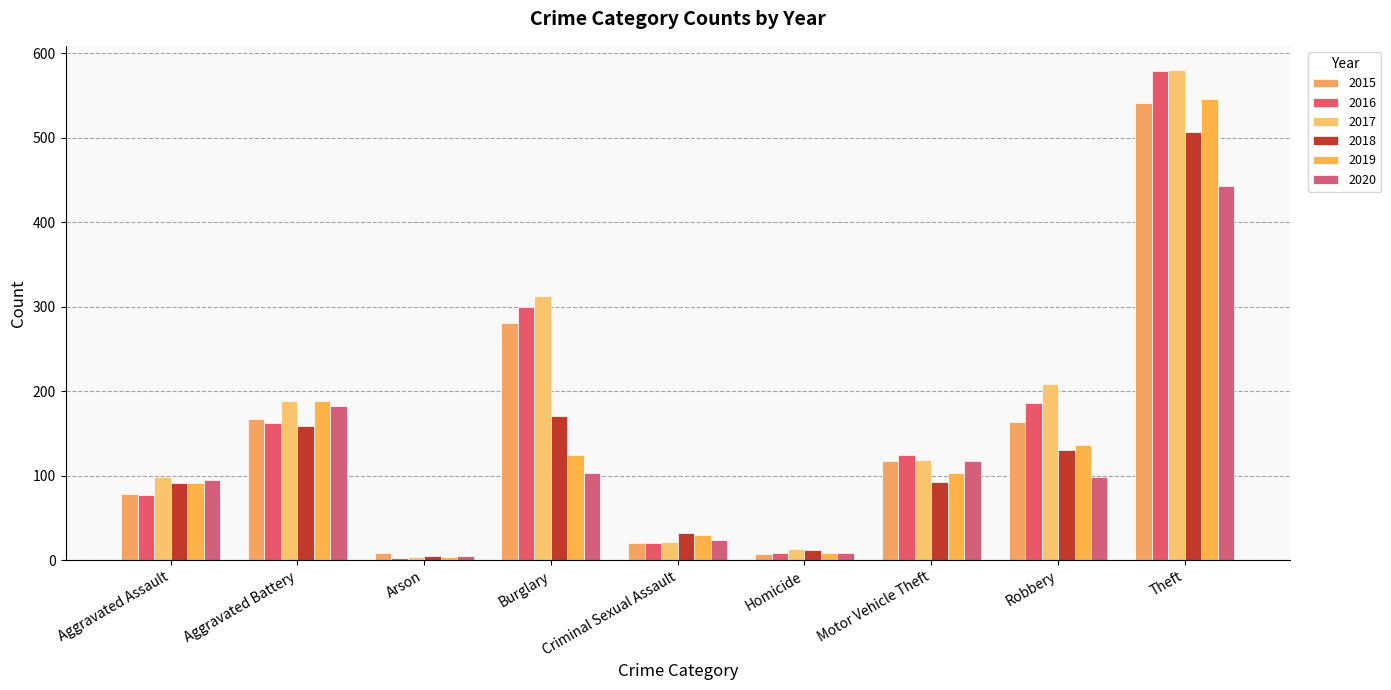

Count the number of data series in this chart.

6